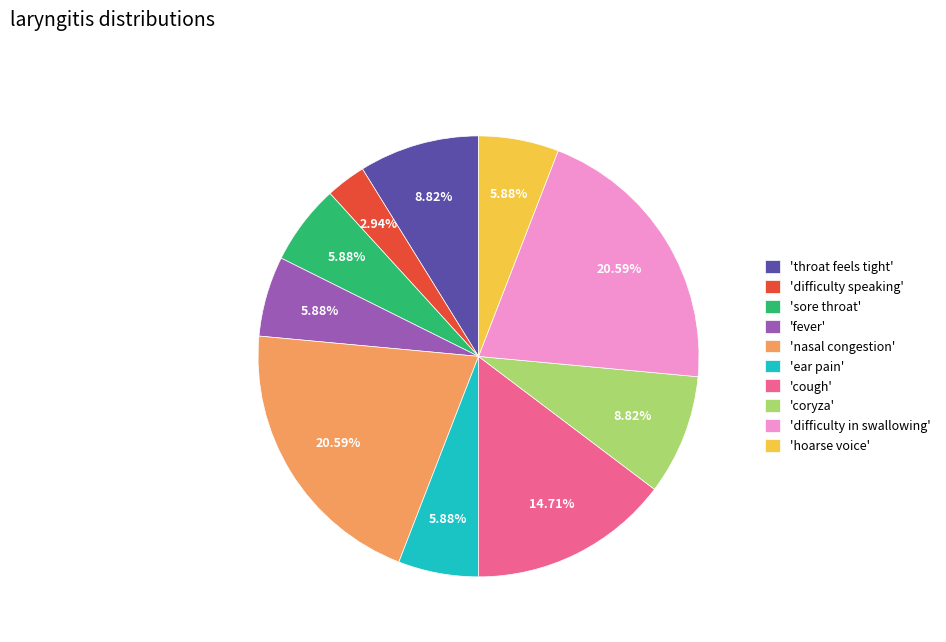

Does 'sore throat' account for over 50% of the chart?

No